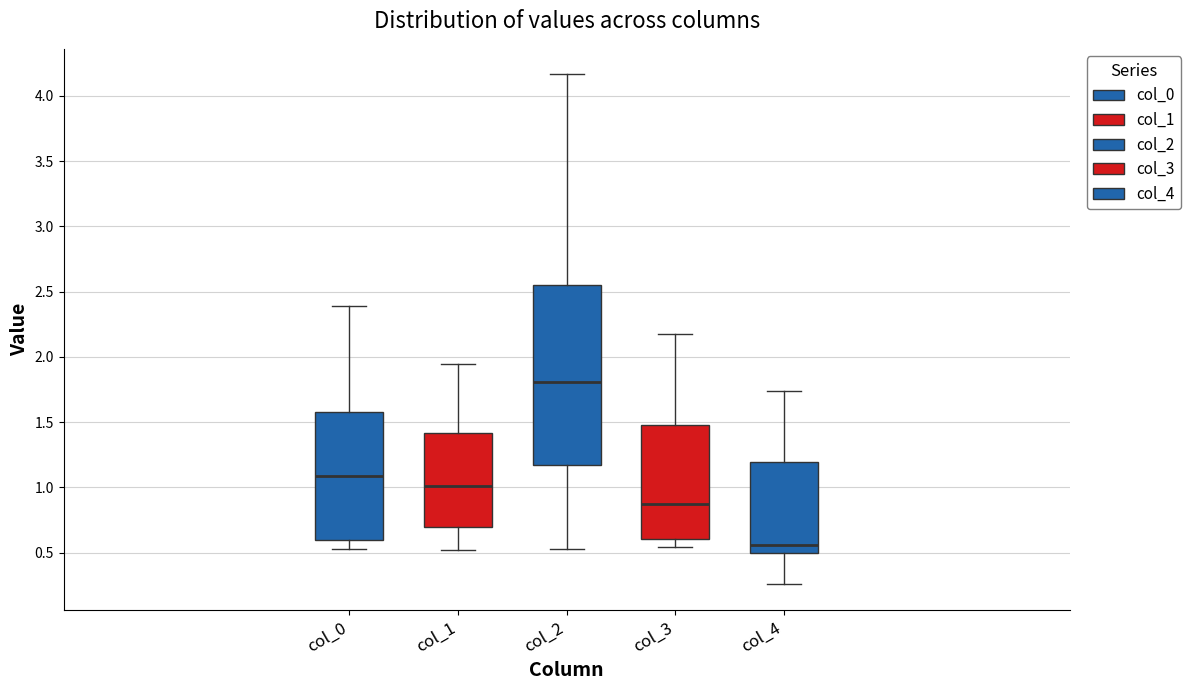

Which box's median line is the highest?

col_2